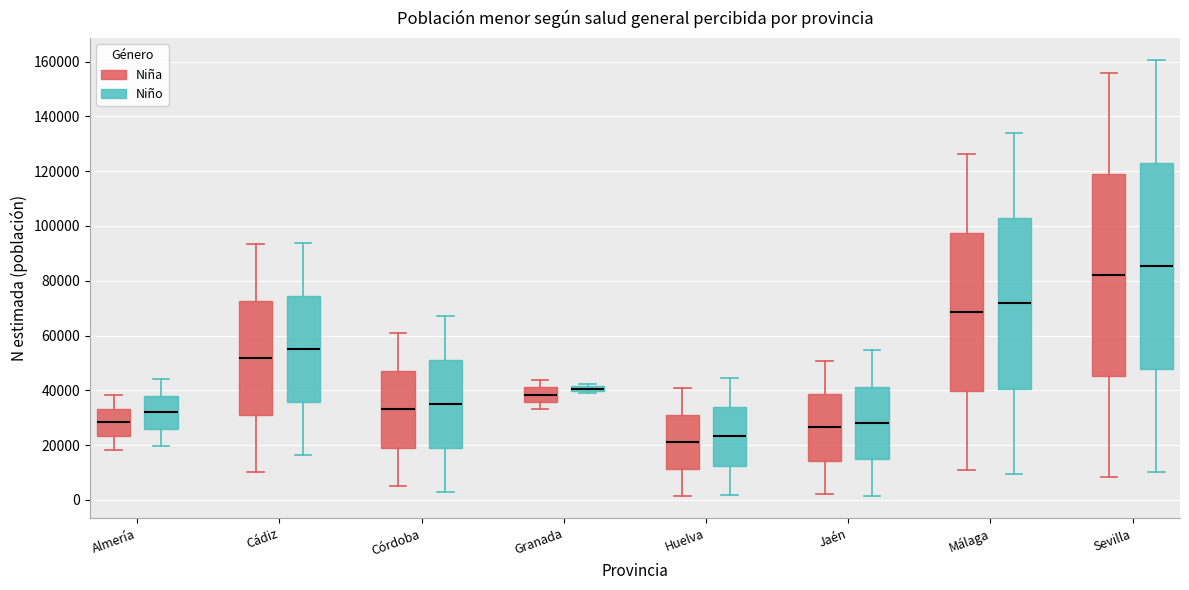

Where does the upper whisker of the box for Huelva (Niño) end on the y-axis? The values are not printed on the chart, so give them approximately, as read against the axis.

44000